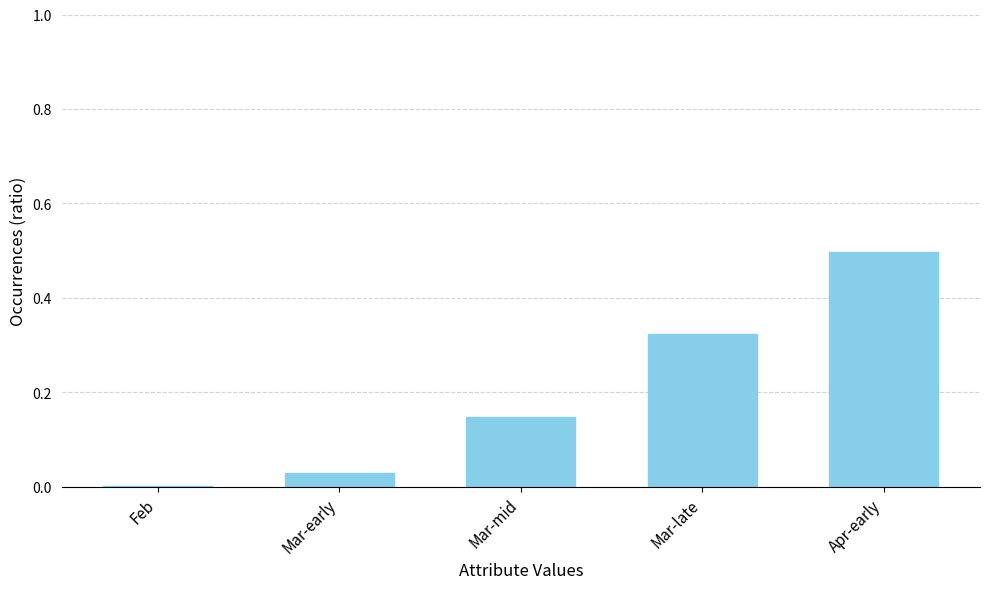

What is the change in value from Mar-mid to Mar-late?

+0.2